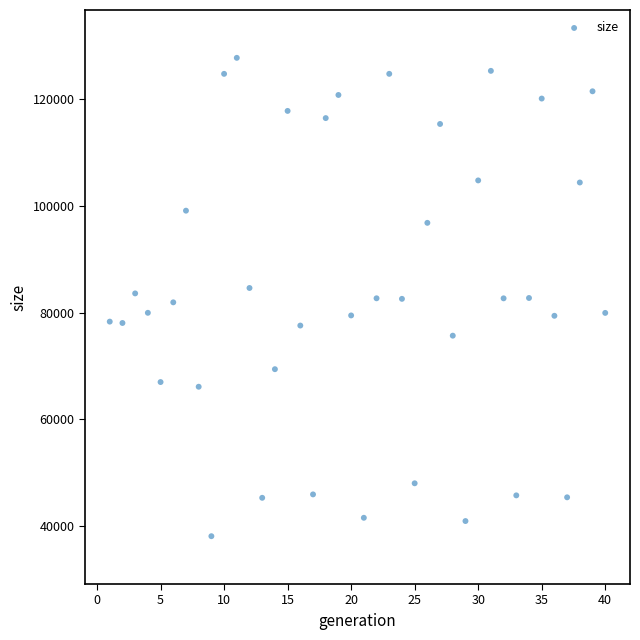

What is the range of X values (max minus min)?

39